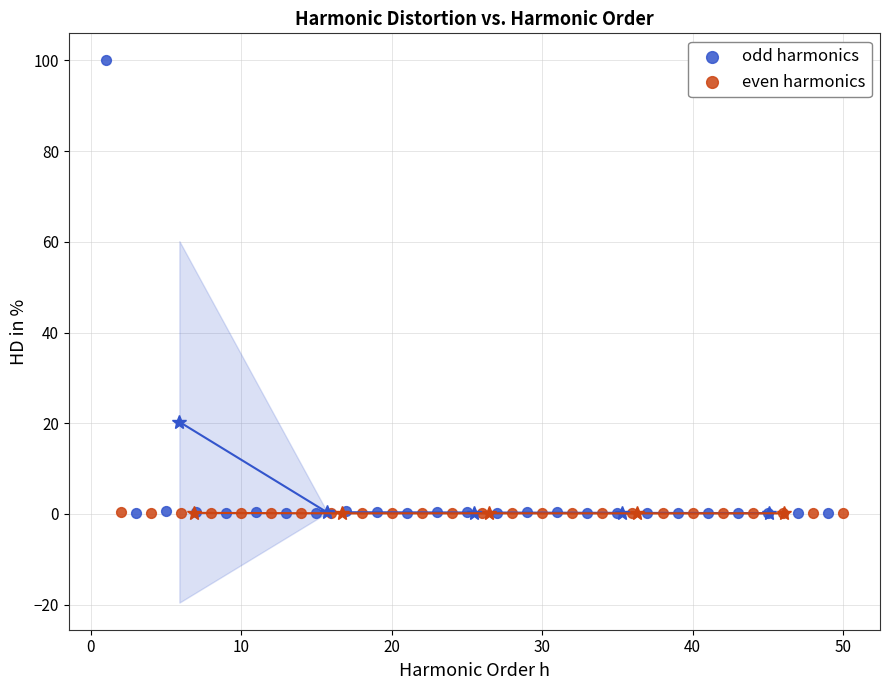

Which series contains the highest Y value?

odd harmonics